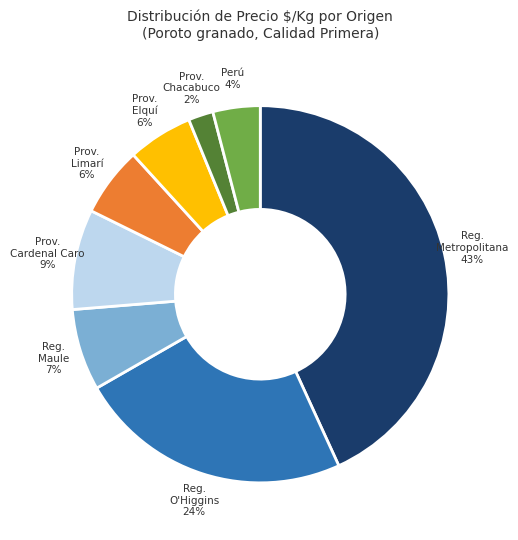

Does any single category account for the majority?

No